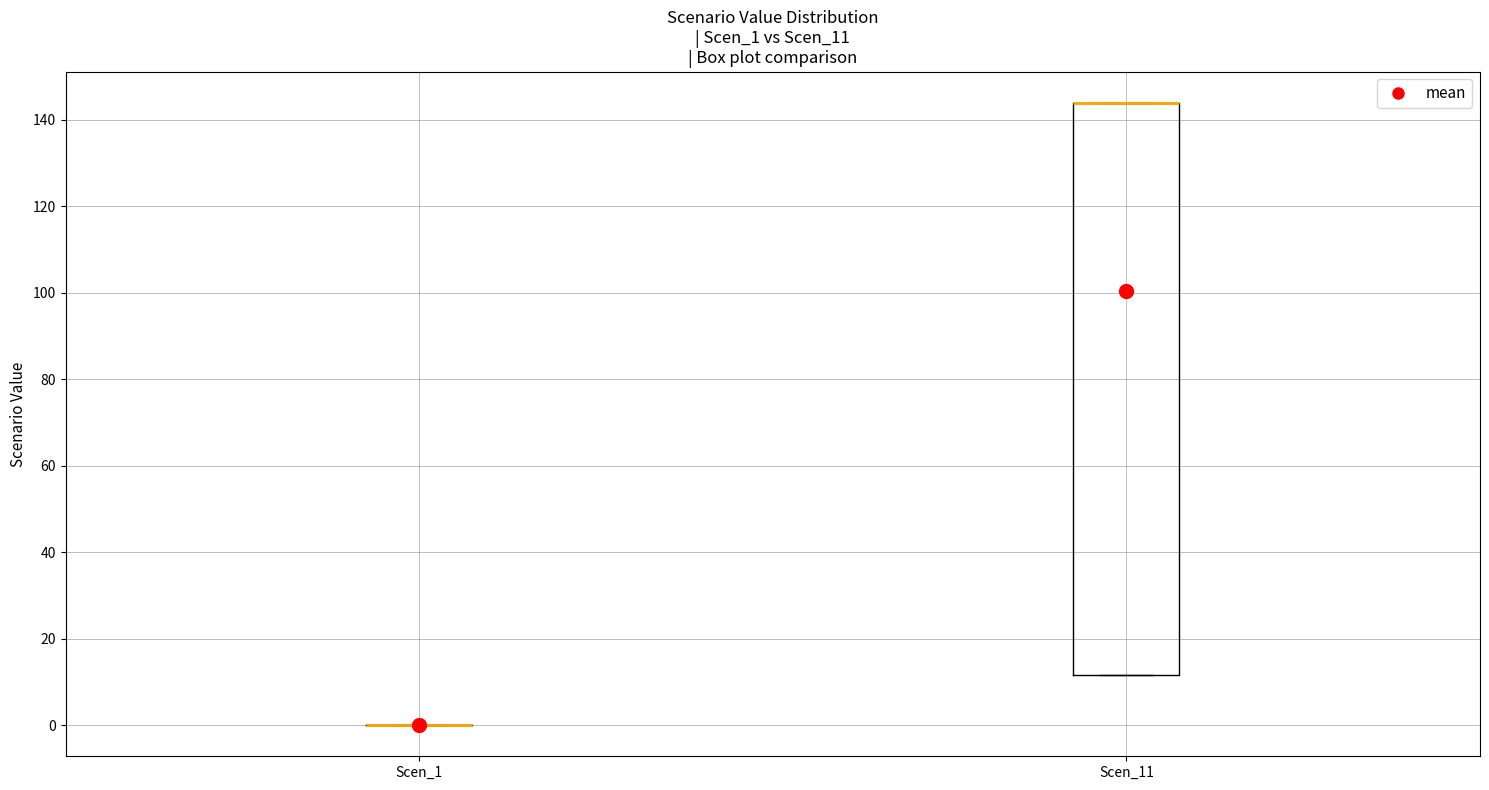

Reading left to right, read every box against the y-axis: the position of its median line, the range the box covers, and the ends of its whiskers. The values are not printed on the chart, so give them approximately, as read against the axis.

Scen_1: box collapsed to a line at 0, whiskers 0 to 0
Scen_11: median 144 (drawn on the box's upper edge), box 12 to 144, whiskers 12 to 144